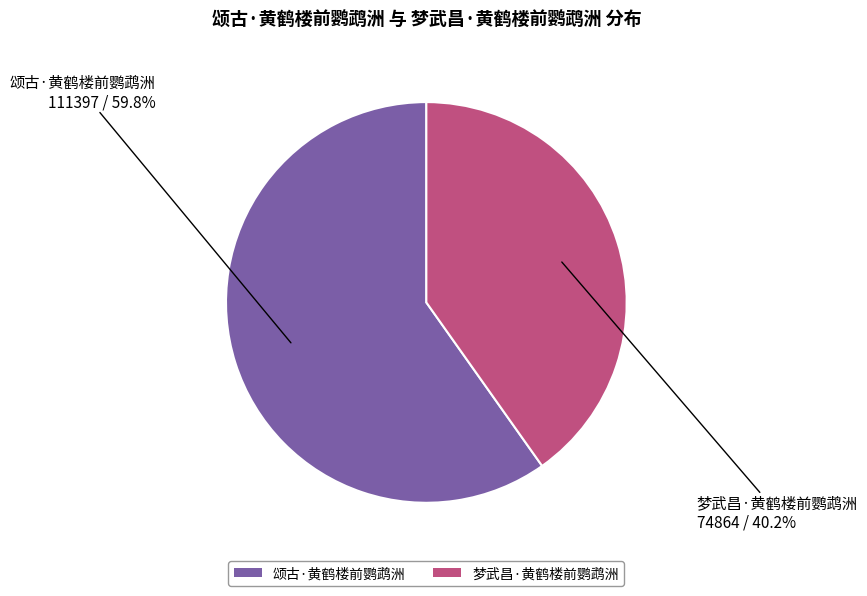

What is the largest slice in the pie chart?

颂古·黄鹤楼前鹦鹉洲